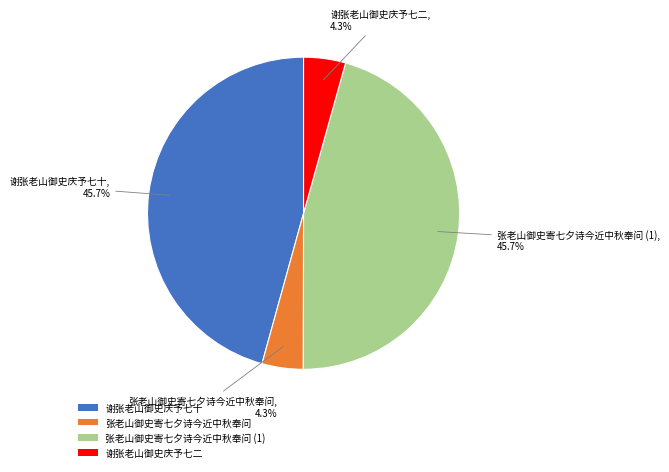

Approximately how many times larger is the value at 张老山御史寄七夕诗今近中秋奉问 (1) compared to 谢张老山御史庆予七十?

1.0